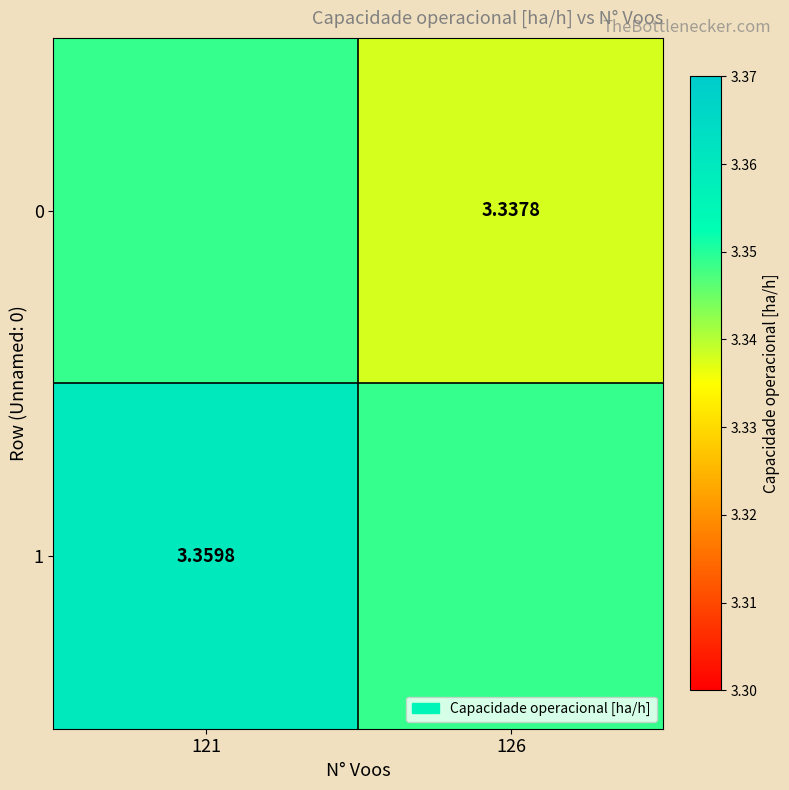

The value of 0 at 121 is 3.3. True or false?

True